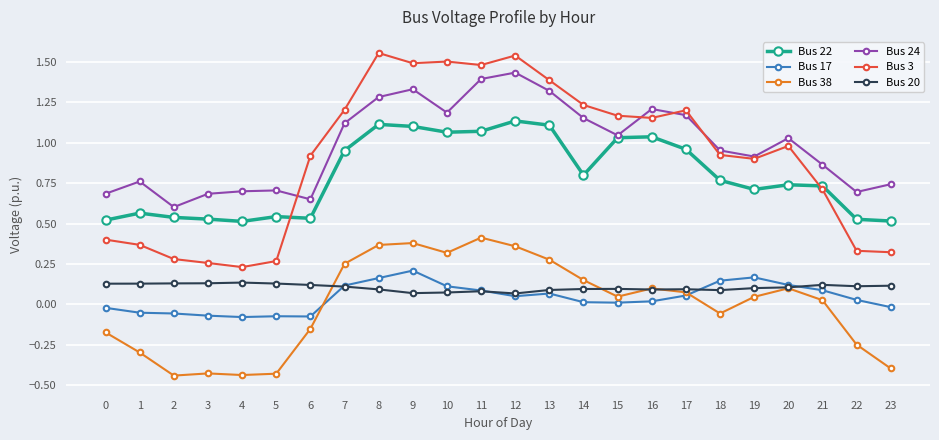

Count the number of categories in the chart.

24